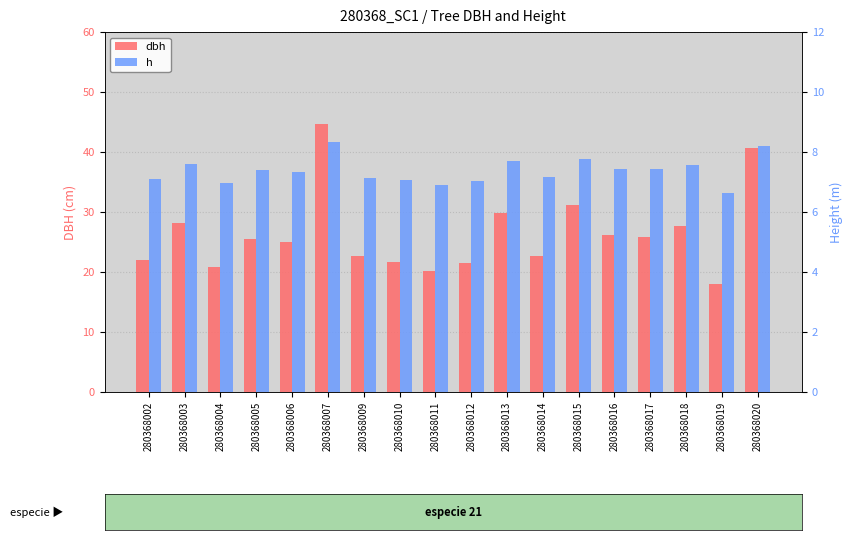

What is the smallest value displayed?

6.6